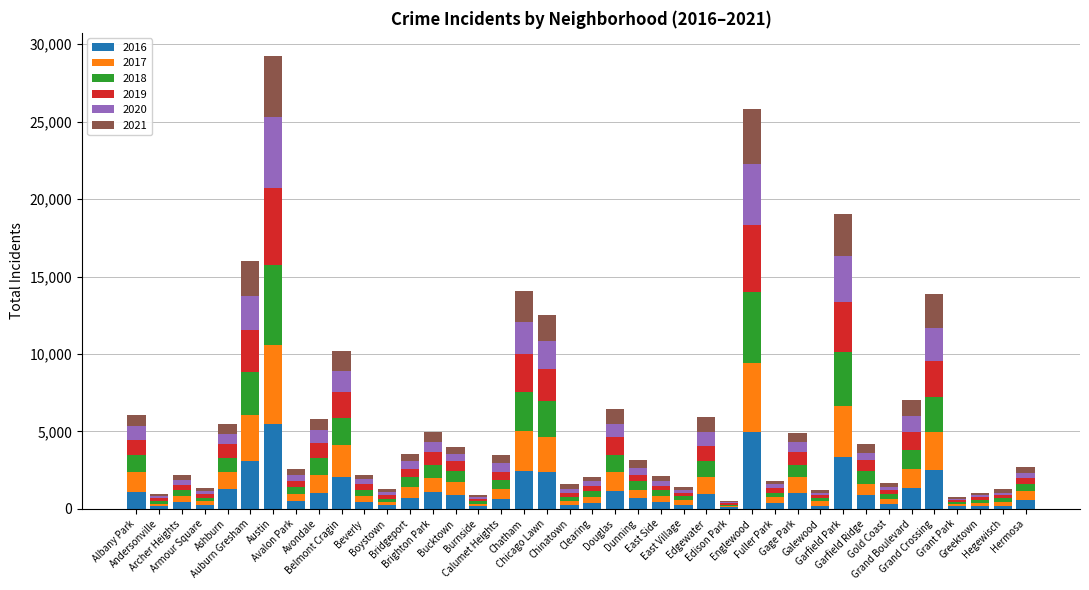

Which series has the widest spread of values?

2016